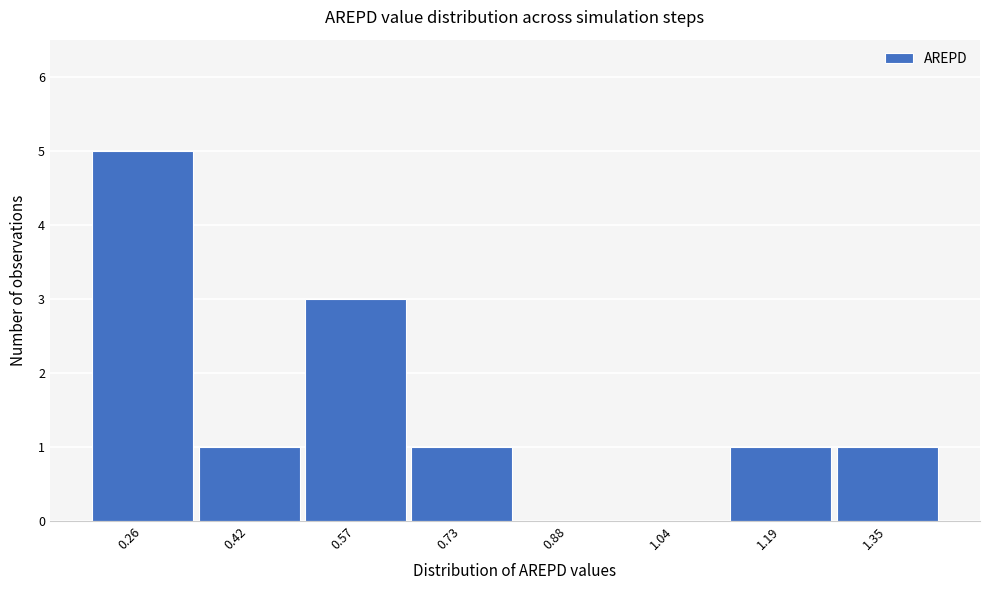

Reading left to right, transcribe all the data shown in this chart.

0.26=5	0.42=1	0.57=3	0.73=1	0.88=0	1.04=0	1.19=1	1.35=1